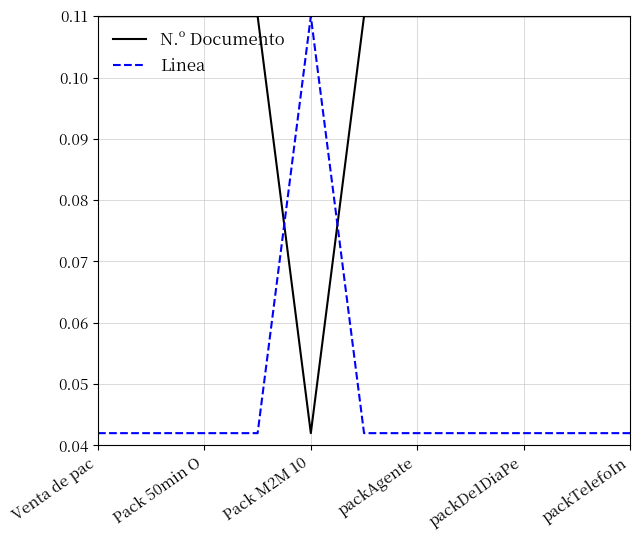

Rank the series by their average value, from lowest to highest.

Linea, N.º Documento